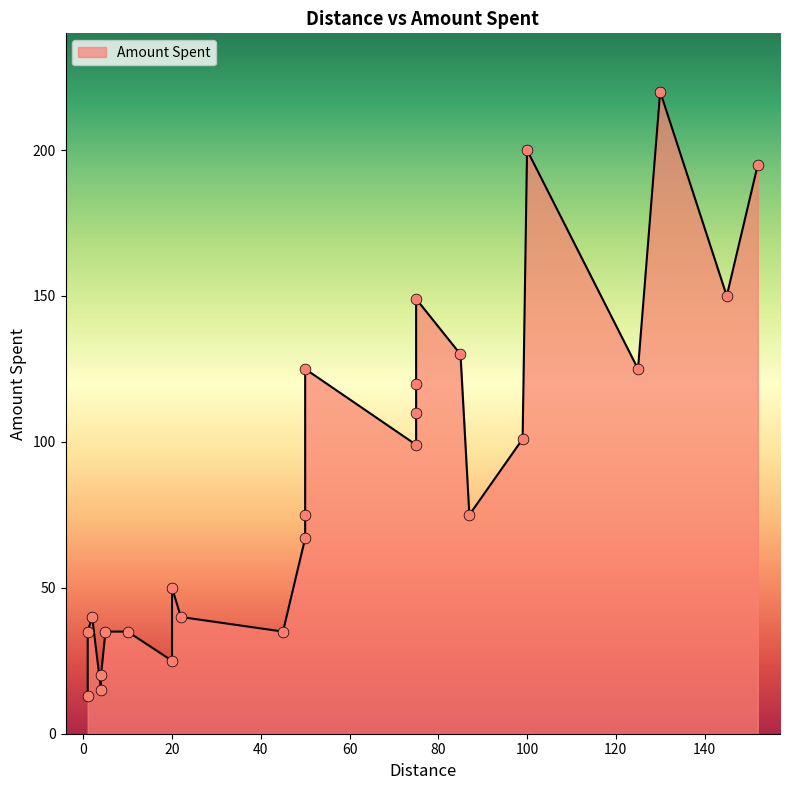

Between 125 and 75, which is larger?

125